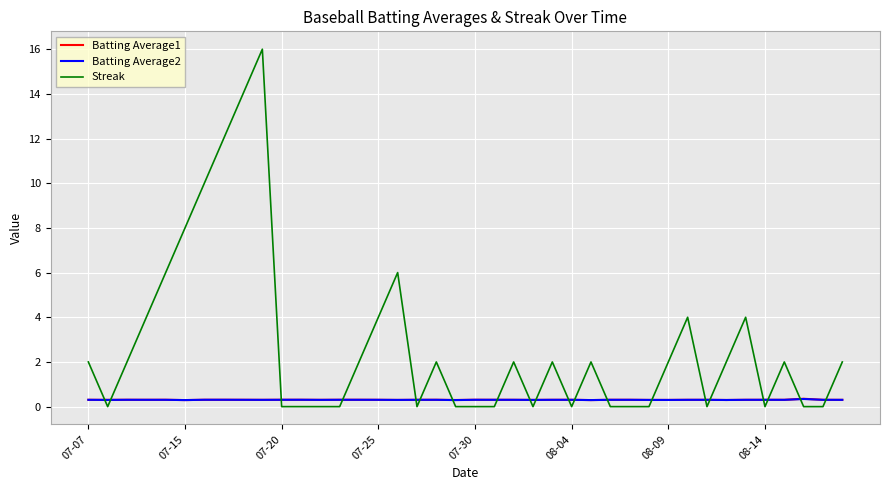

What is the greatest value displayed?

16.0